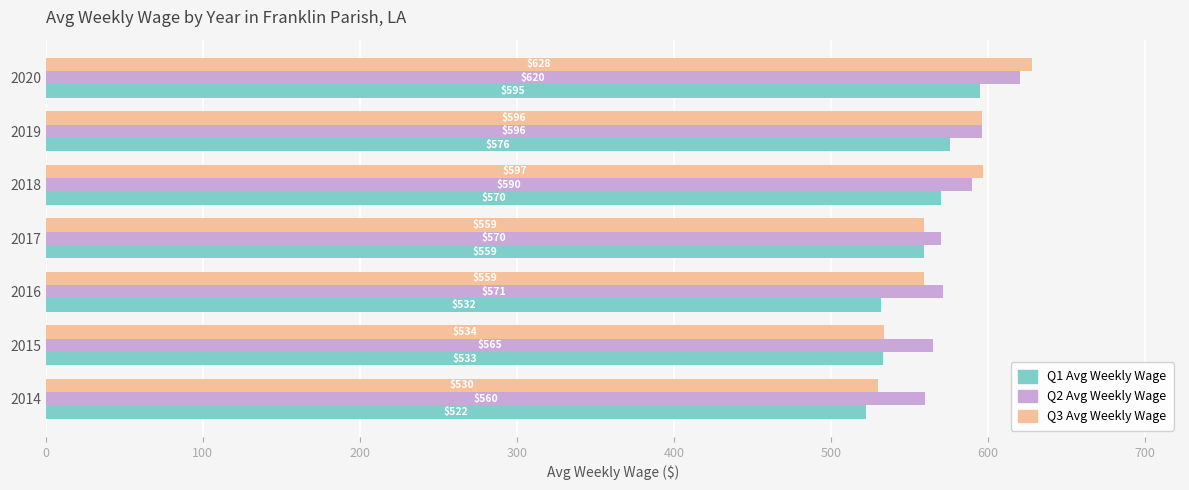

The Q3 Avg Weekly Wage series shows 559 at 2017. True or false?

True